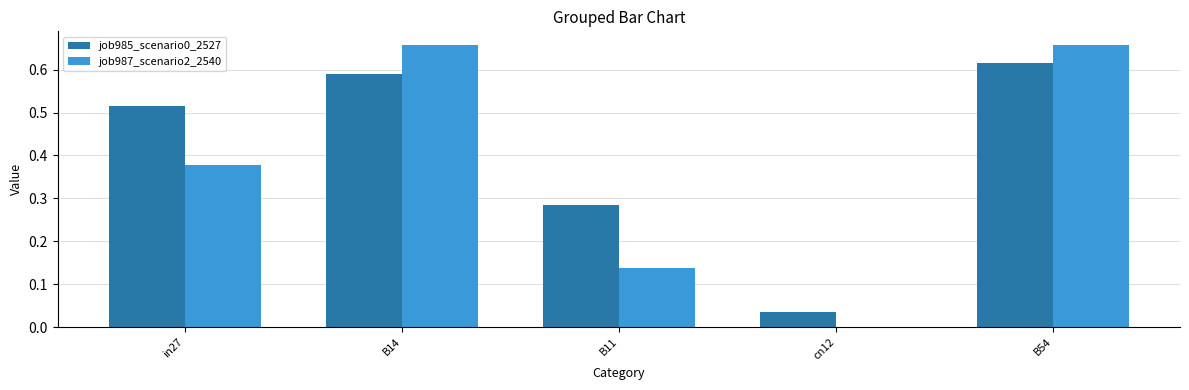

Is the value of job985_scenario0_2527 at B54 greater than the value of job987_scenario2_2540 at B54?

No